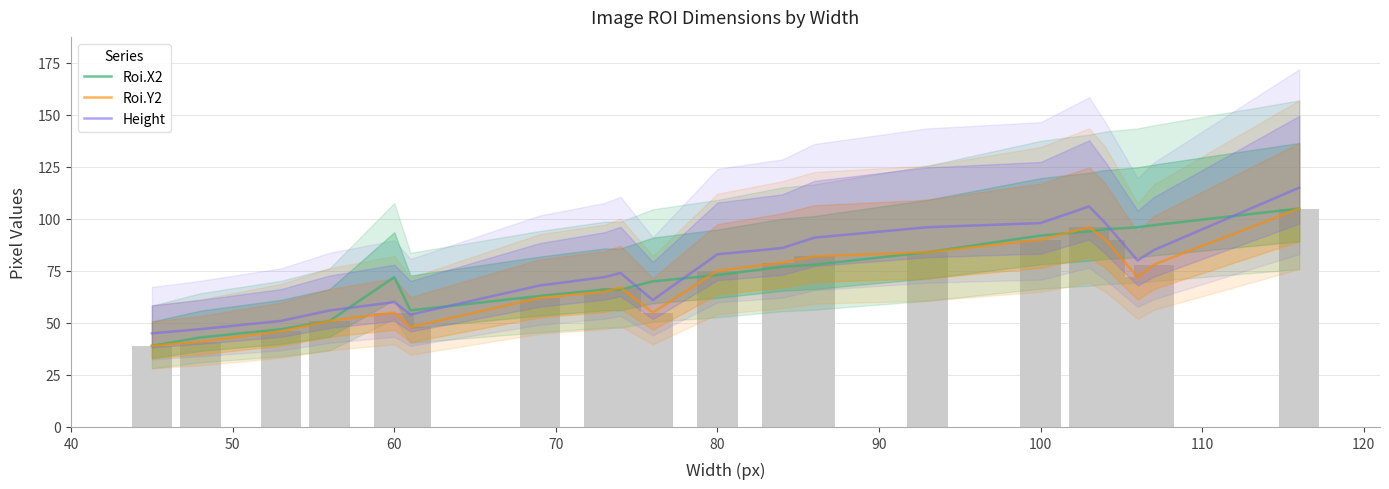

At 100, list the series in order from largest to smallest.

Height, Roi.X2, Roi.Y2